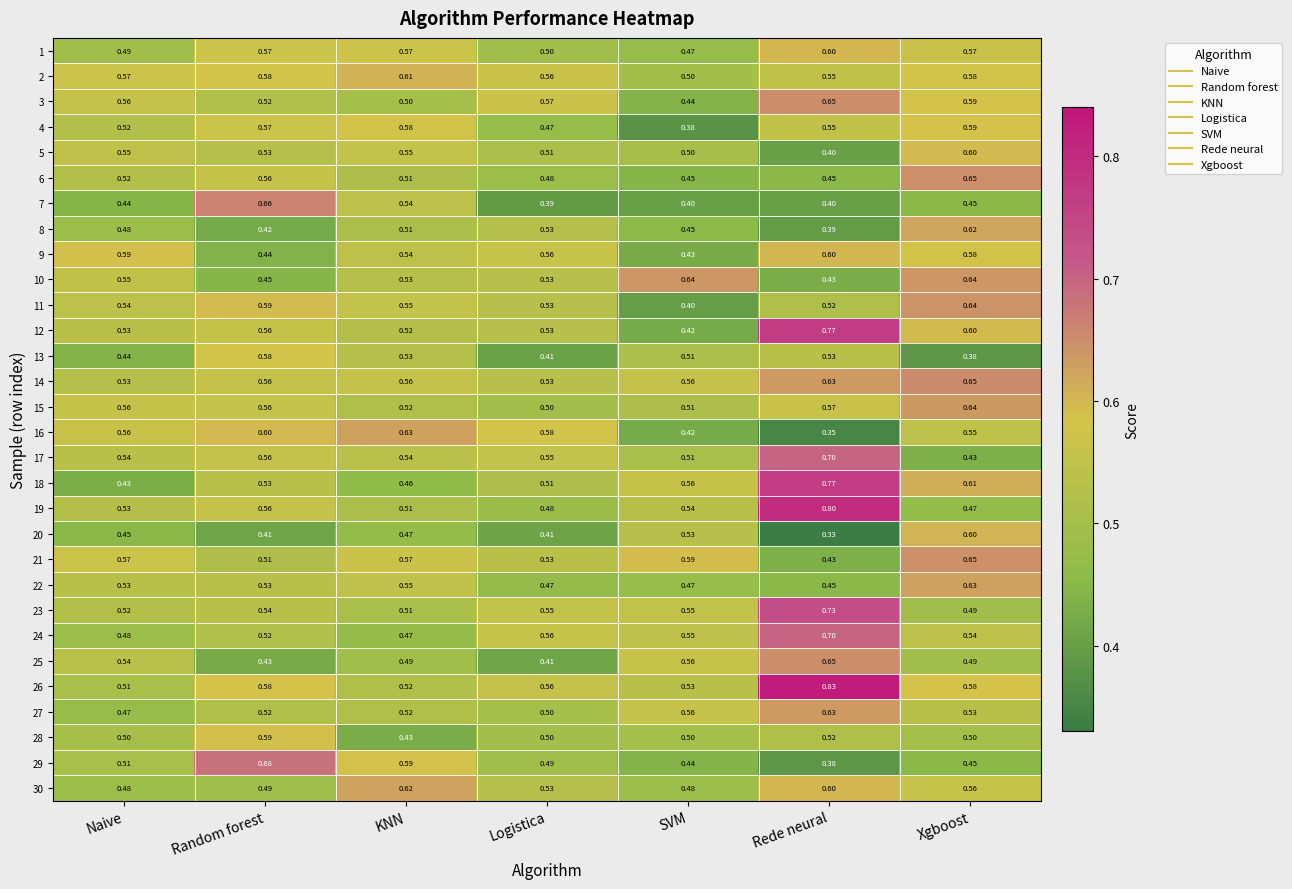

List the labels in order of 4 value, smallest first.

SVM, Logistica, Naive, Rede neural, Random forest, KNN, Xgboost